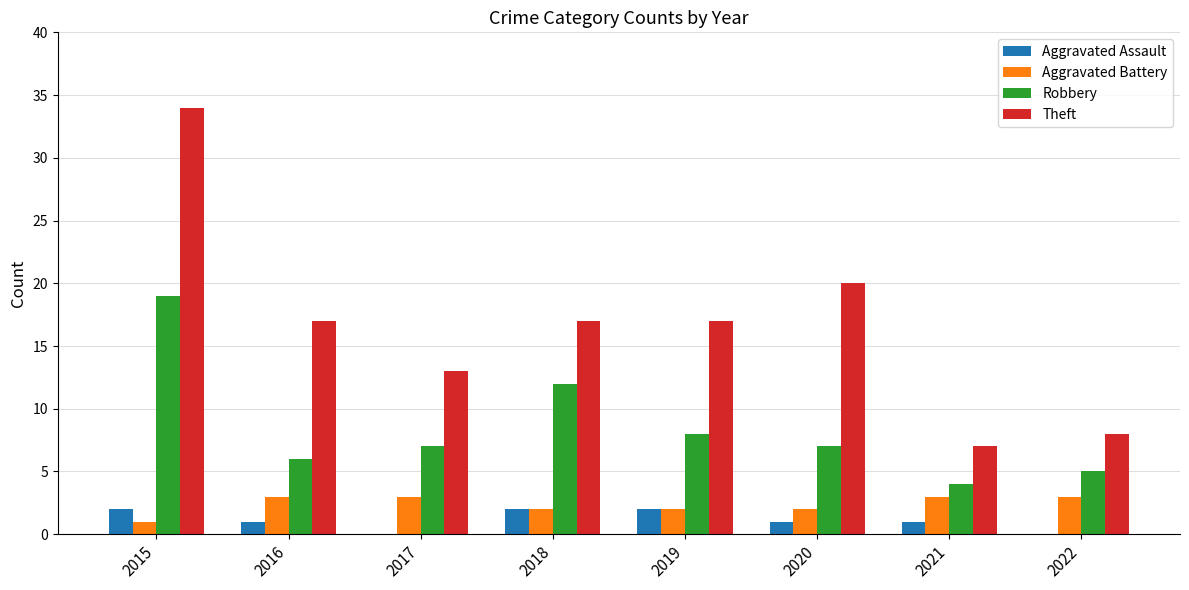

Is it true that Aggravated Battery equals 1 at 2021?

False